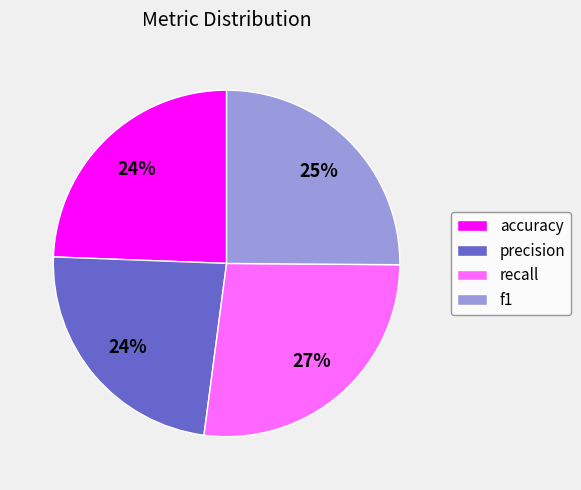

Which category has the biggest portion of the pie?

recall